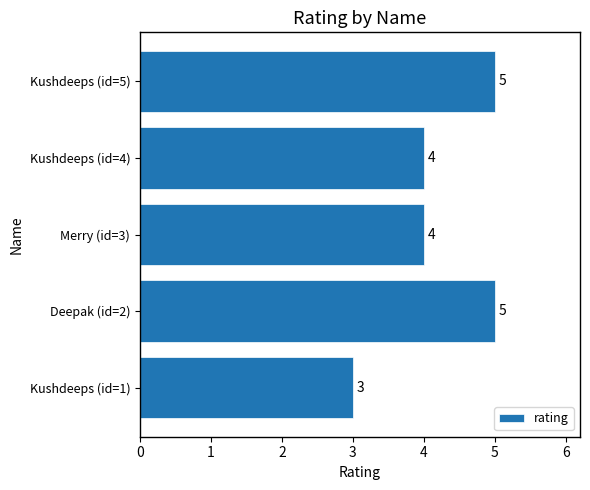

How many data points are less than 4?

1